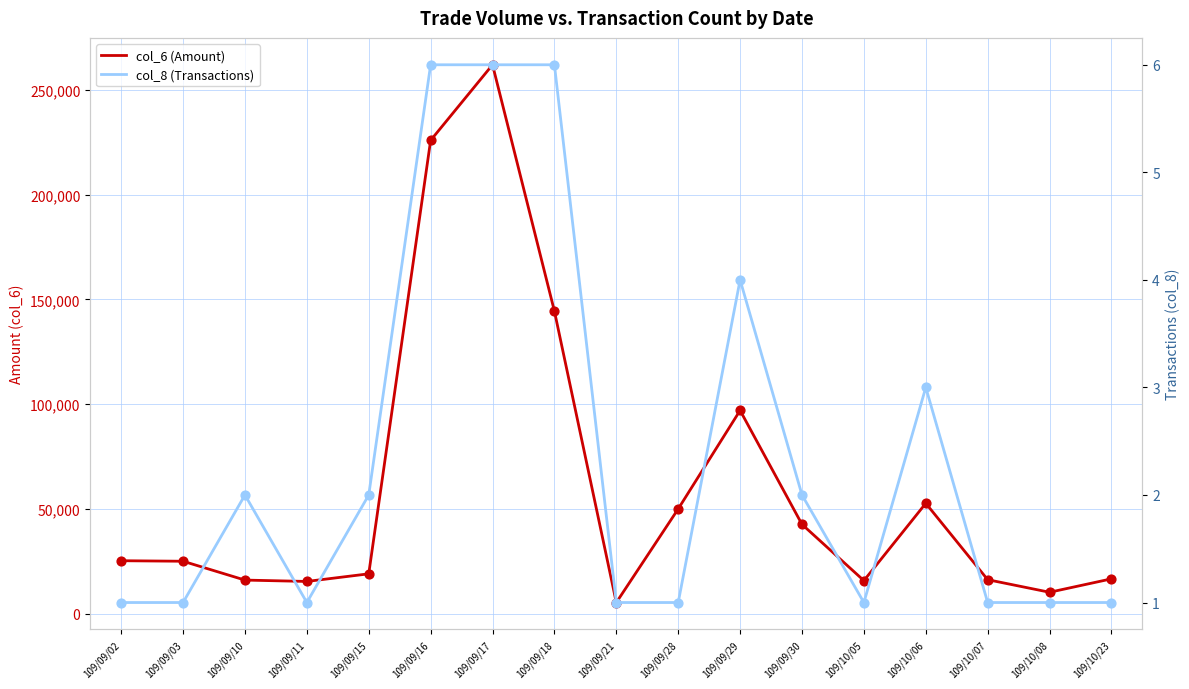

What is the total value across all series at 109/09/10?

16012